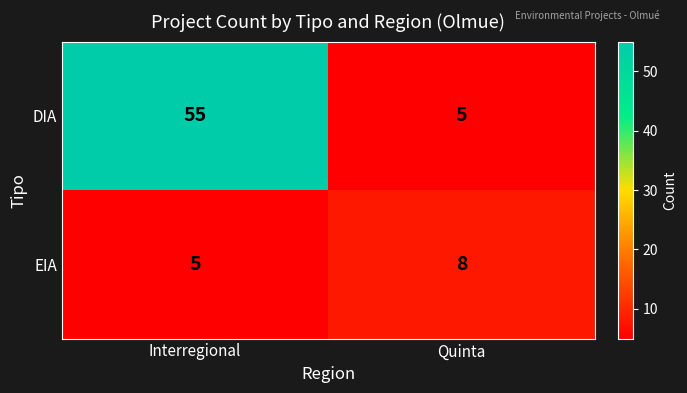

What is the maximum value shown in the chart?

55